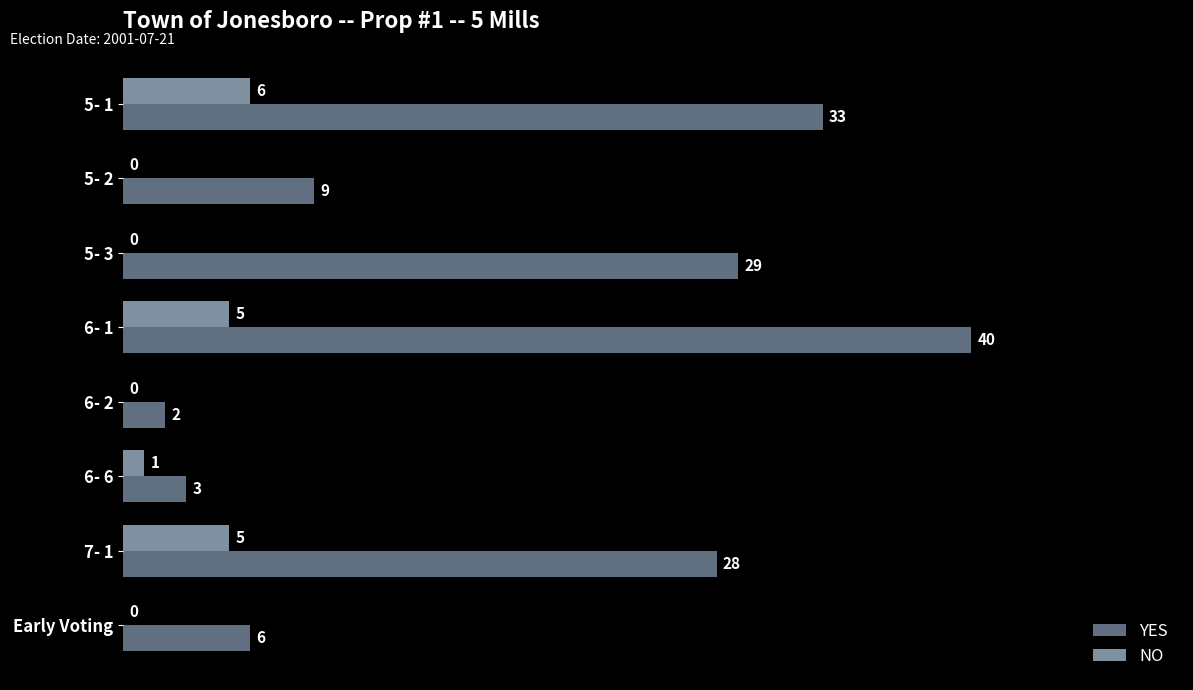

How many distinct data groups are displayed?

2